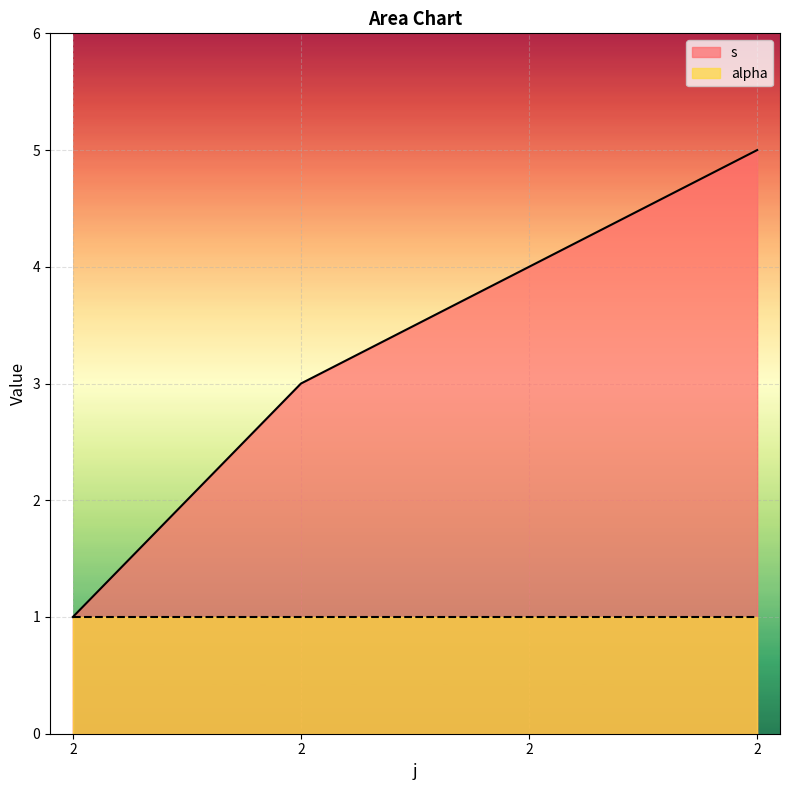

True or false: there are more than 2 points higher than both neighbors.

False